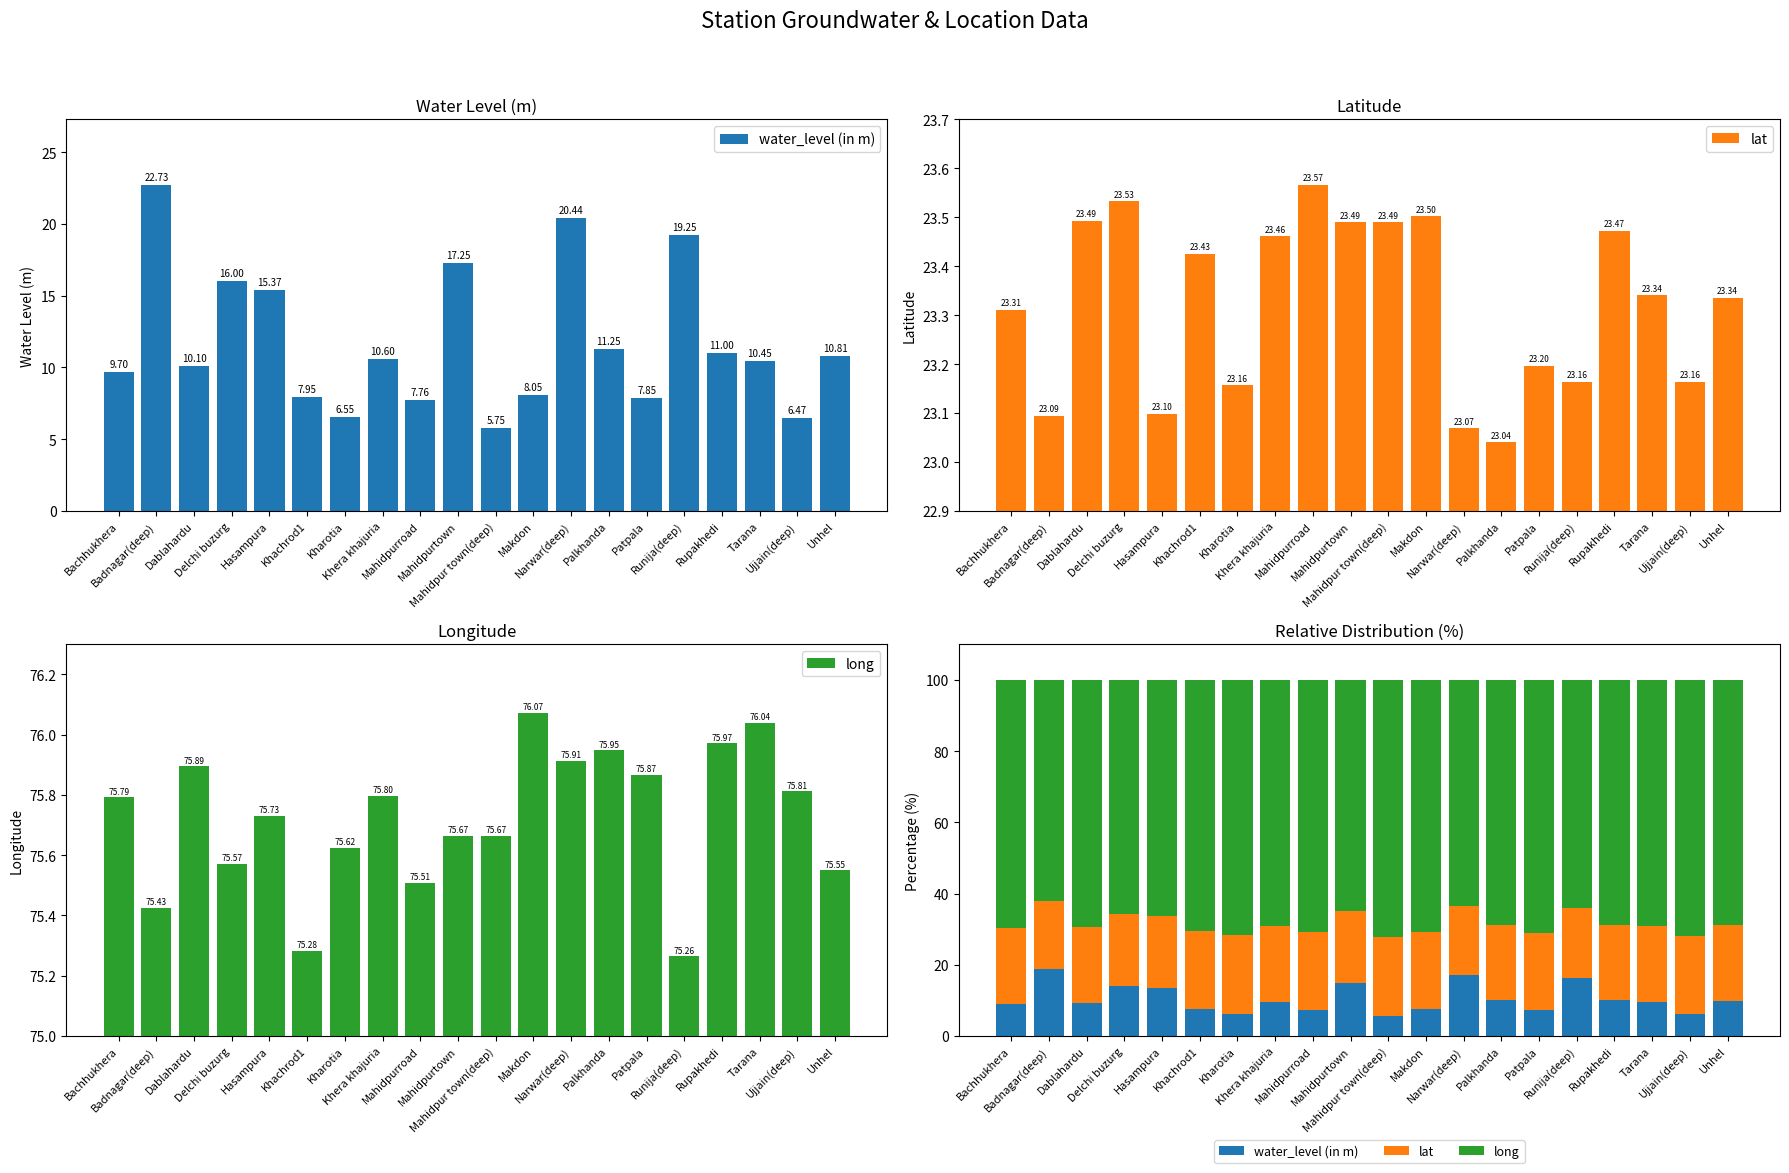

Reading left to right, transcribe all the data shown in this chart.

water_level (in m): Bachhukhera=8.9	Badnagar(deep)=18.7	Dablahardu=9.2	Delchi buzurg=13.9	Hasampura=13.5	Khachrod1=7.5	Kharotia=6.2	Khera khajuria=9.6	Mahidpurroad=7.3	Mahidpurtown=14.8	Mahidpur town(deep)=5.5	Makdon=7.5	Narwar(deep)=17.1	Palkhanda=10.2	Patpala=7.3	Runija(deep)=16.4	Rupakhedi=10.0	Tarana=9.5	Ujjain(deep)=6.1	Unhel=9.9
lat: Bachhukhera=21.4	Badnagar(deep)=19.0	Dablahardu=21.5	Delchi buzurg=20.4	Hasampura=20.2	Khachrod1=22.0	Kharotia=22.0	Khera khajuria=21.4	Mahidpurroad=22.1	Mahidpurtown=20.2	Mahidpur town(deep)=22.4	Makdon=21.8	Narwar(deep)=19.3	Palkhanda=20.9	Patpala=21.7	Runija(deep)=19.7	Rupakhedi=21.3	Tarana=21.3	Ujjain(deep)=22.0	Unhel=21.3
long: Bachhukhera=69.7	Badnagar(deep)=62.2	Dablahardu=69.3	Delchi buzurg=65.7	Hasampura=66.3	Khachrod1=70.6	Kharotia=71.8	Khera khajuria=69.0	Mahidpurroad=70.7	Mahidpurtown=65.0	Mahidpur town(deep)=72.1	Makdon=70.7	Narwar(deep)=63.6	Palkhanda=68.9	Patpala=71.0	Runija(deep)=64.0	Rupakhedi=68.8	Tarana=69.2	Ujjain(deep)=71.9	Unhel=68.9